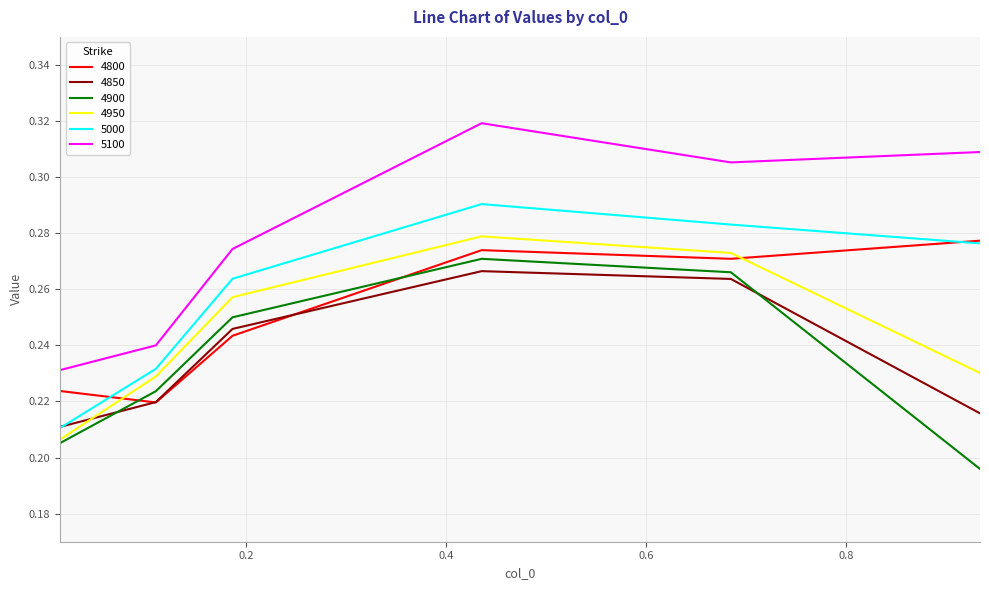

True or false: 4950 and 5100 cross at least once.

False